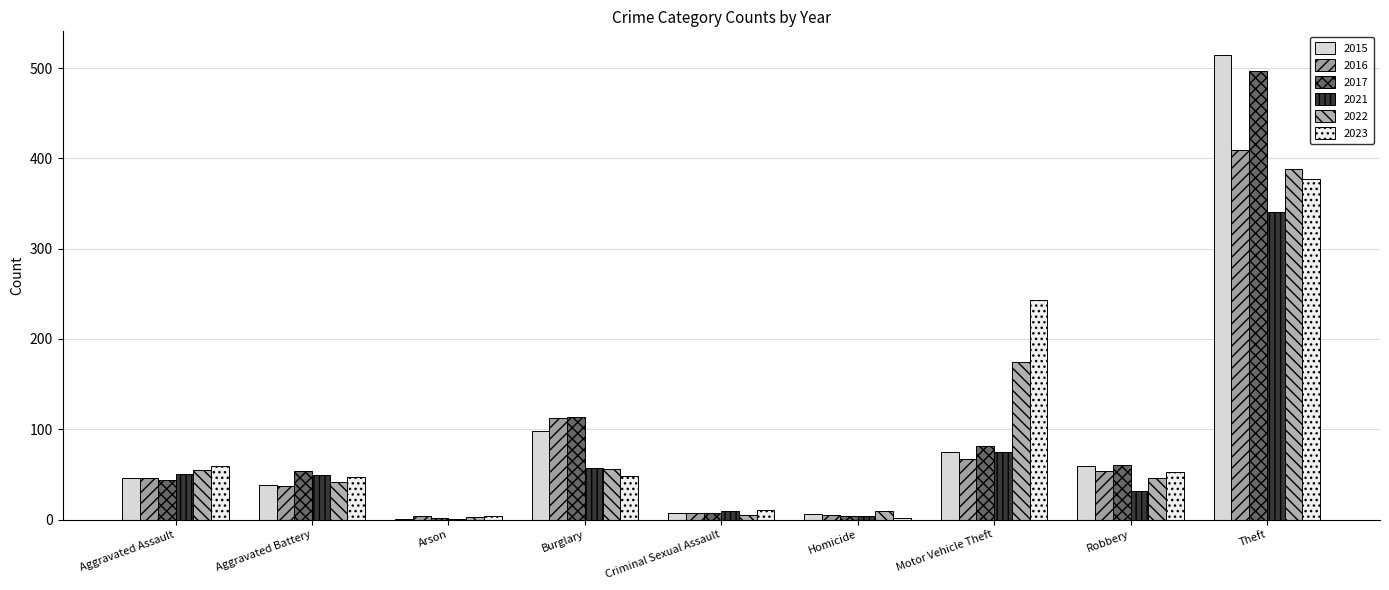

Rank the categories by 2023 value from lowest to highest.

Homicide, Arson, Criminal Sexual Assault, Aggravated Battery, Burglary, Robbery, Aggravated Assault, Motor Vehicle Theft, Theft